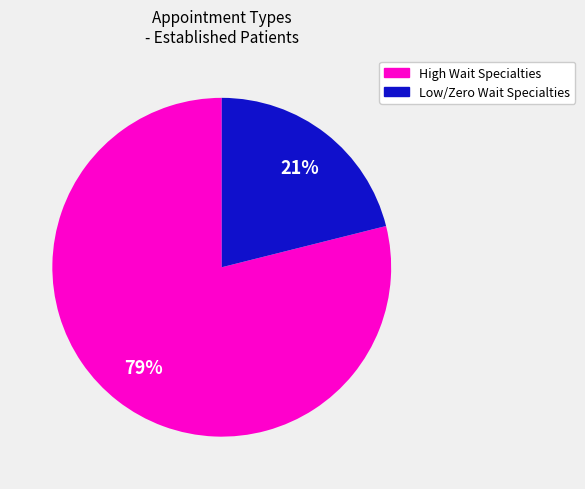

Does any single category account for the majority?

Yes